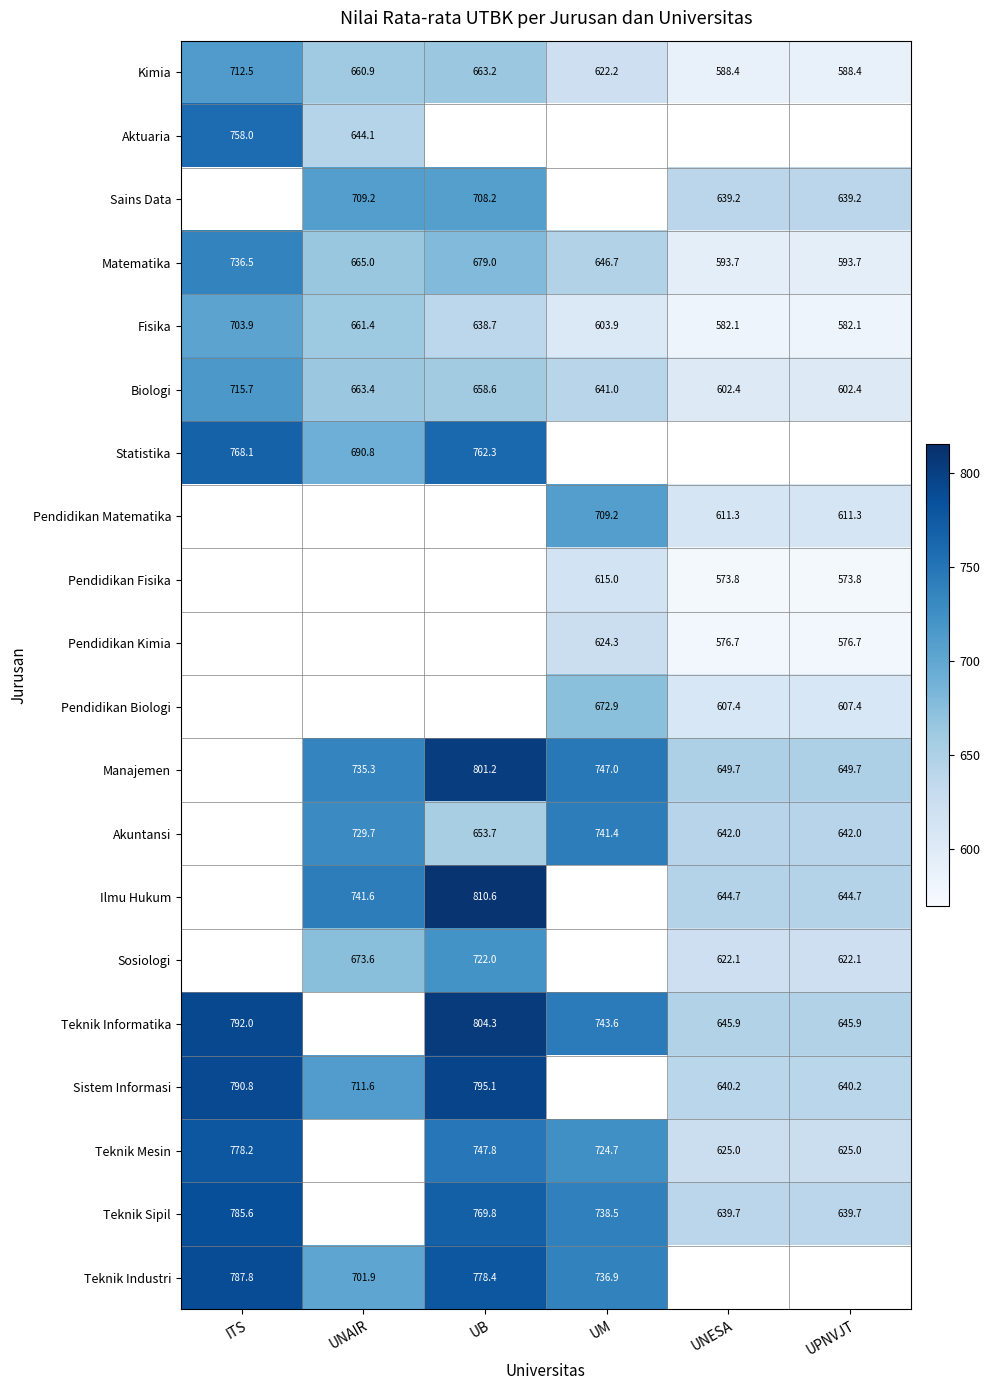

At how many categories does at least one series exceed 441?

6